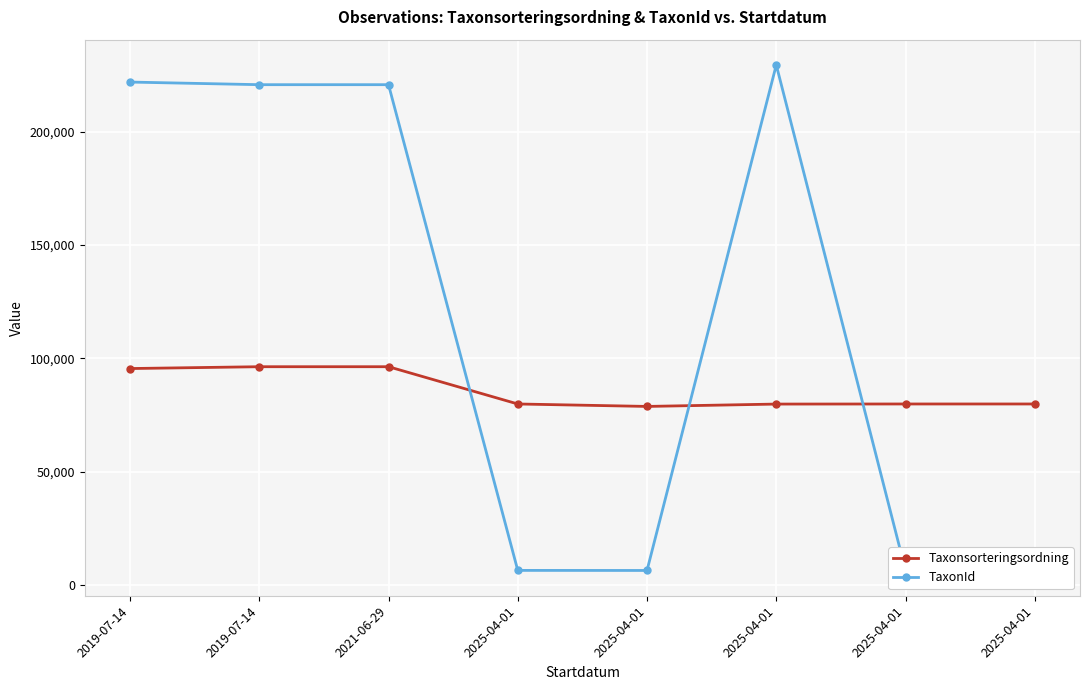

What is the approximate value of TaxonId at 2025-04-01?

6458